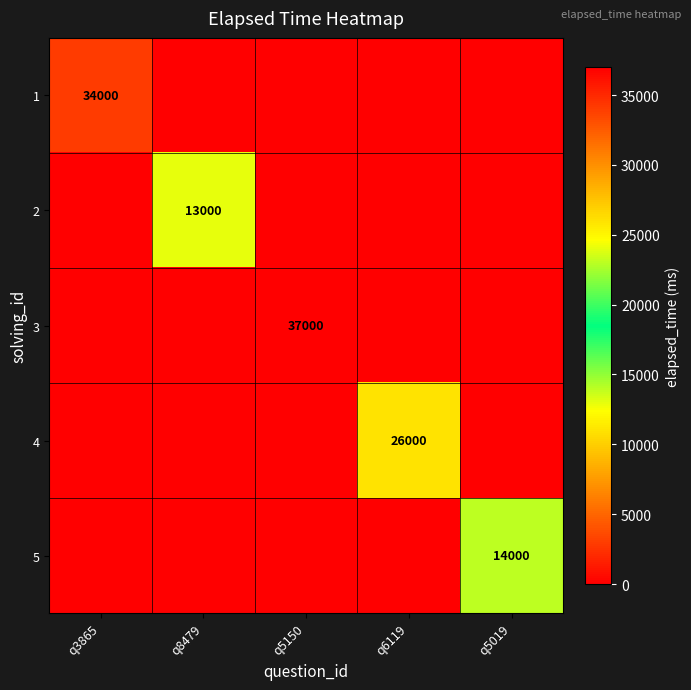

Which series has the largest total across all categories?

3